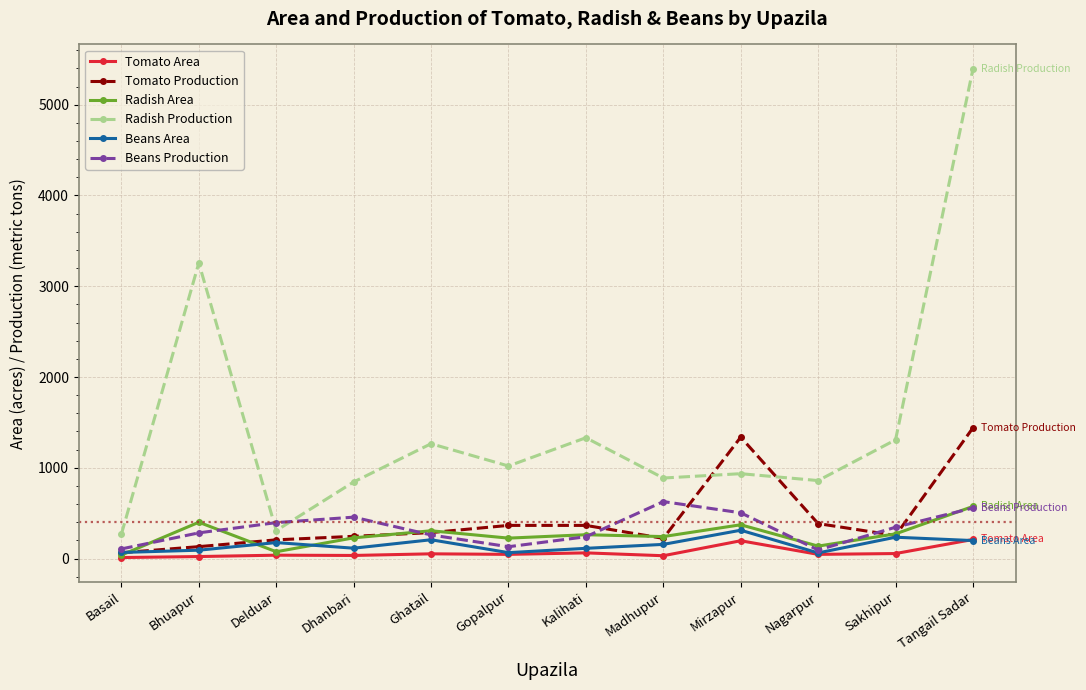

At which category does the chart reach its peak across all series?

Tangail Sadar